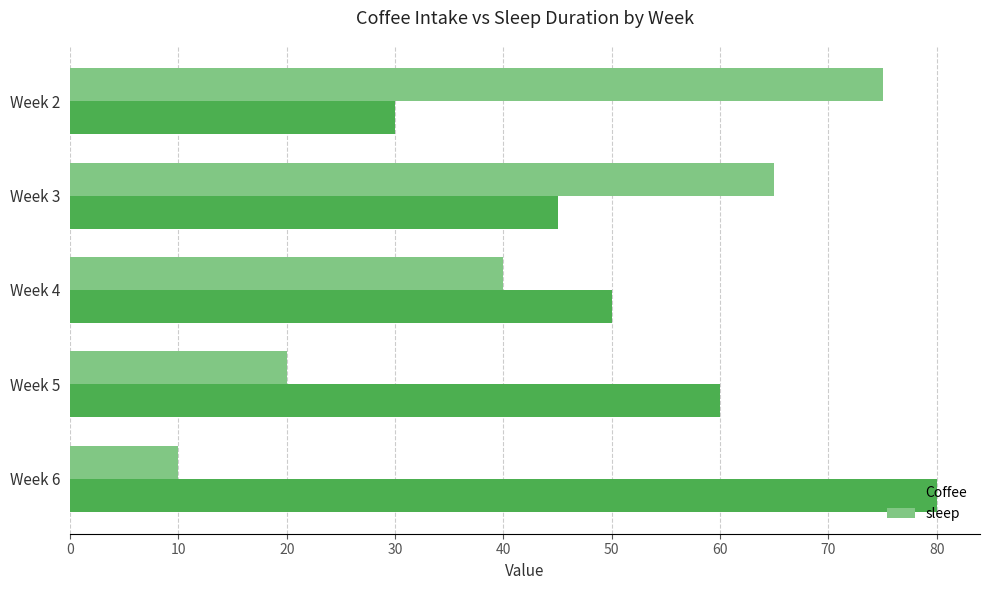

List the series in order of their peak value, lowest first.

sleep, Coffee